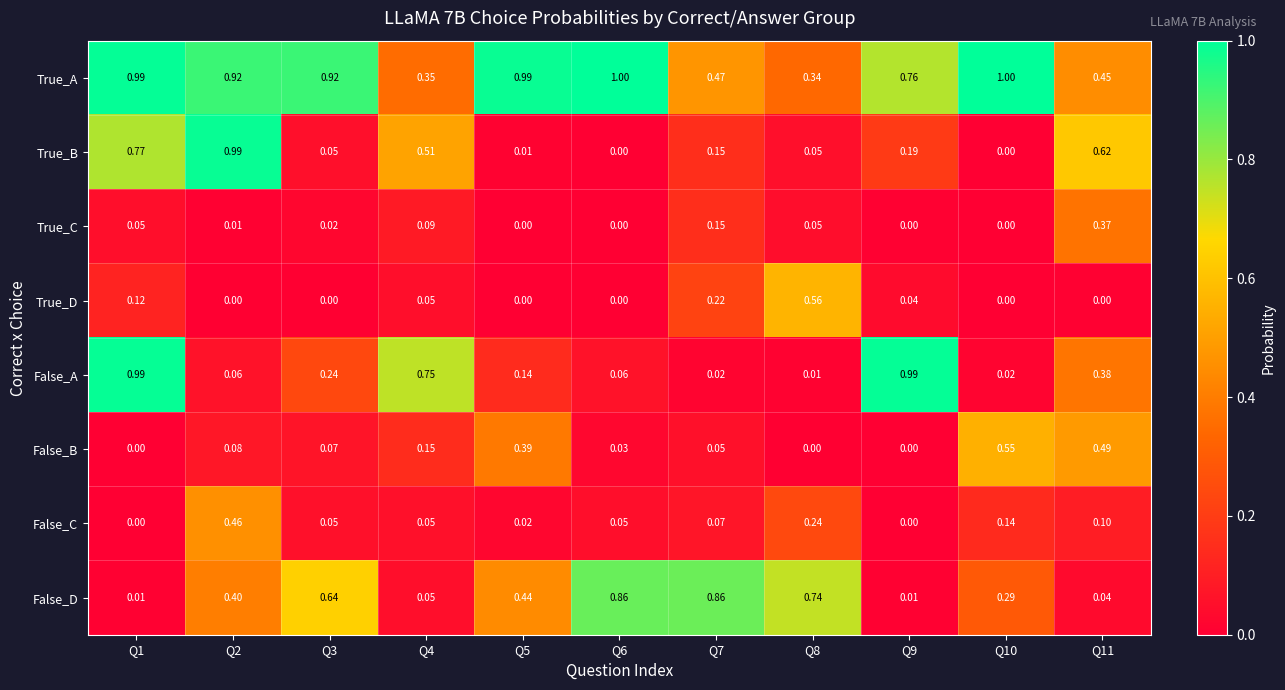

Is the value of False_D at Q9 greater than the value of False_B at Q7?

No